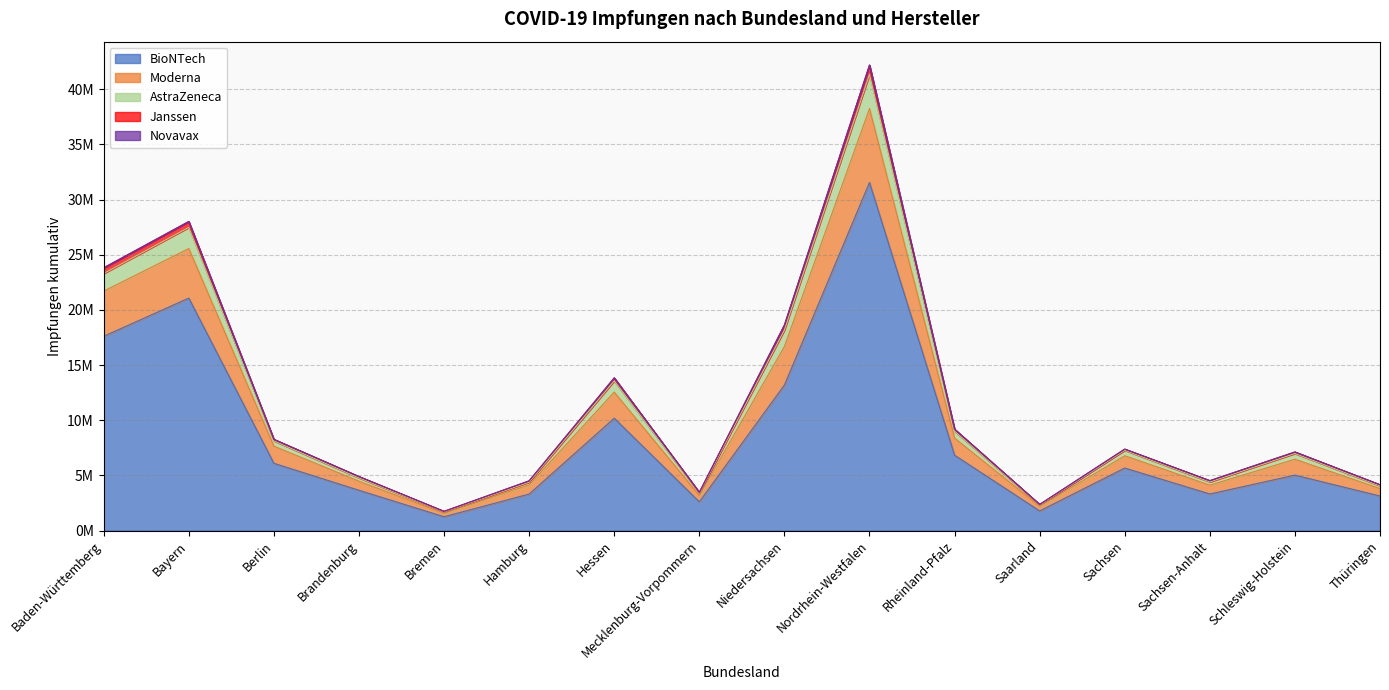

Does the chart display data point markers on the line(s)?

No